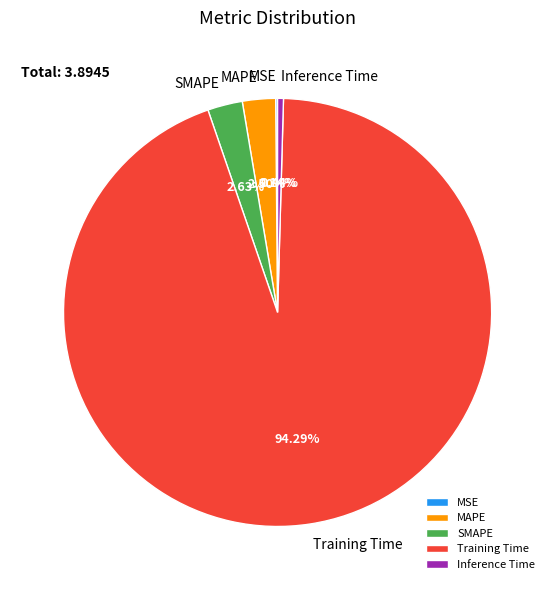

Which category has the biggest portion of the pie?

Training Time